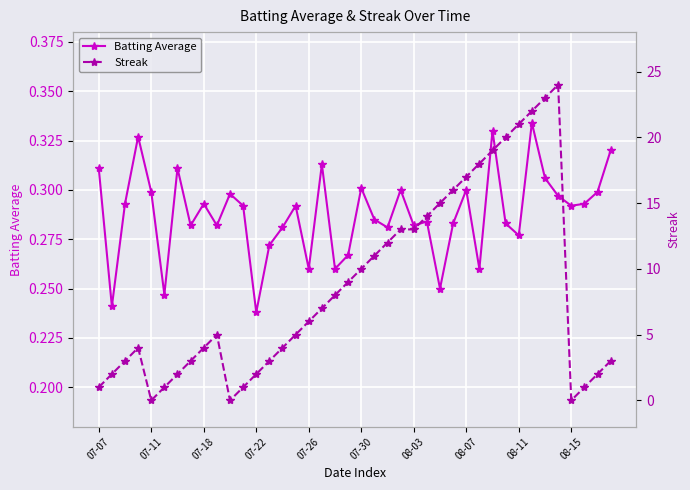

True or false: Batting Average has more than 2 interior local peaks.

True